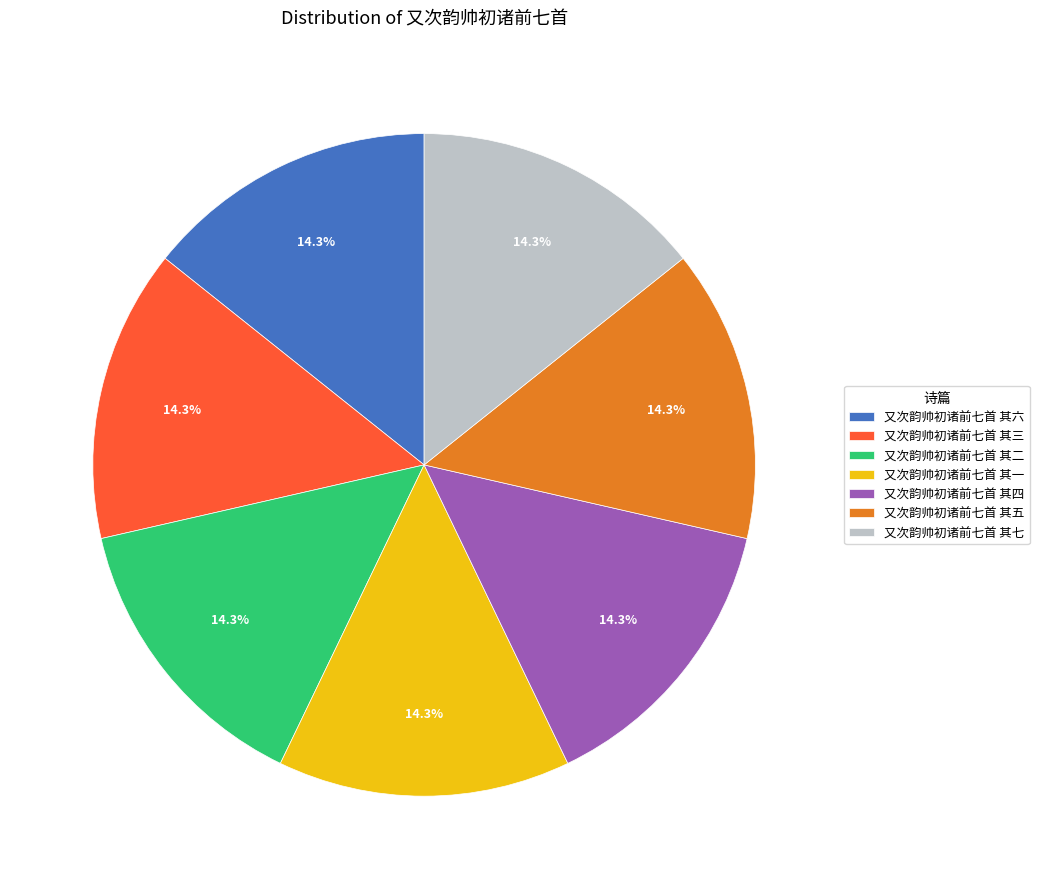

To the nearest percent, what is the average slice percentage?

14%